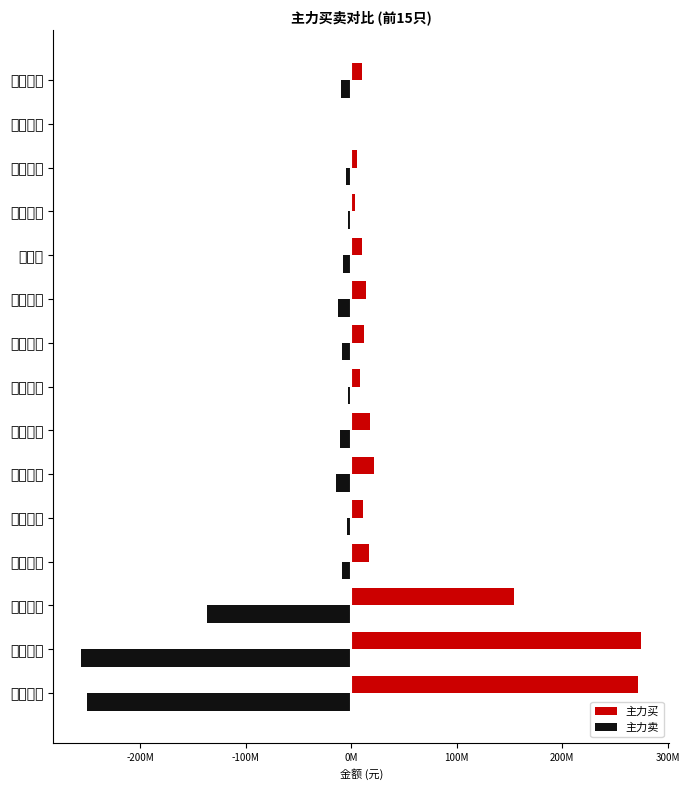

Reading right to left, what are all the values shown in this chart?

主力买: 10309636	621072	5643665	4116674	9878973	14553199	12168105	8032649	17754579	21869324	11542956	17304347	153959053	275038128	271880564
主力卖: -9922561	0	-4771247	-3127648	-7968465	-12025338	-8349616	-3413035	-10100039	-13949877	-3512777	-8540733	-136765162	-255930276	-250158090